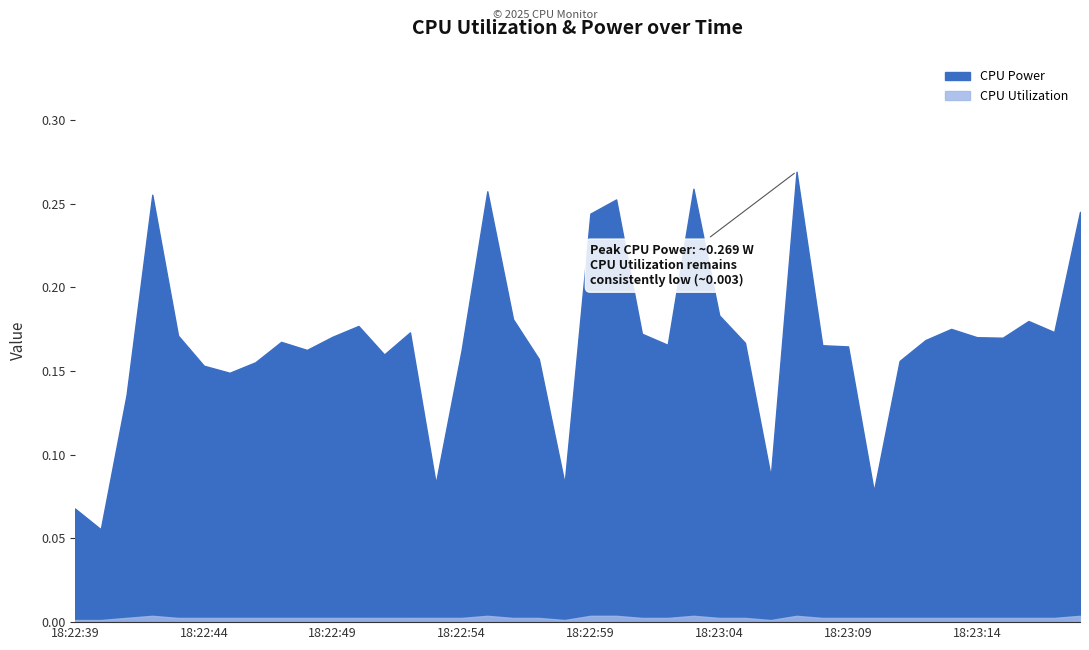

Reading left to right, transcribe all the data shown in this chart.

CPU Power: 0.1	0.1	0.1	0.3	0.2	0.2	0.1	0.2	0.2	0.2	0.2	0.2	0.2	0.2	0.1	0.2	0.3	0.2	0.2	0.1	0.2	0.3	0.2	0.2	0.3	0.2	0.2	0.1	0.3	0.2	0.2	0.1	0.2	0.2	0.2	0.2	0.2	0.2	0.2	0.2
CPU Utilization: 0.0	0.0	0.0	0.0	0.0	0.0	0.0	0.0	0.0	0.0	0.0	0.0	0.0	0.0	0.0	0.0	0.0	0.0	0.0	0.0	0.0	0.0	0.0	0.0	0.0	0.0	0.0	0.0	0.0	0.0	0.0	0.0	0.0	0.0	0.0	0.0	0.0	0.0	0.0	0.0